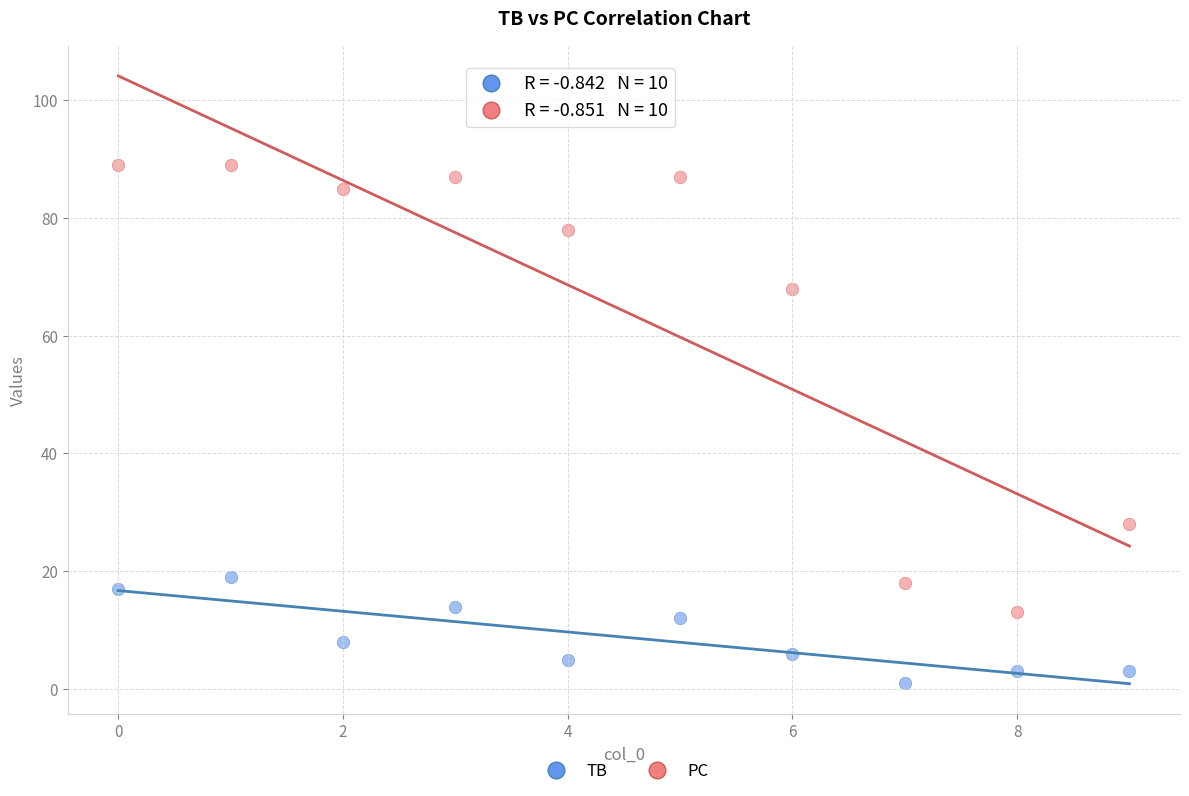

Which series contains the highest Y value?

PC